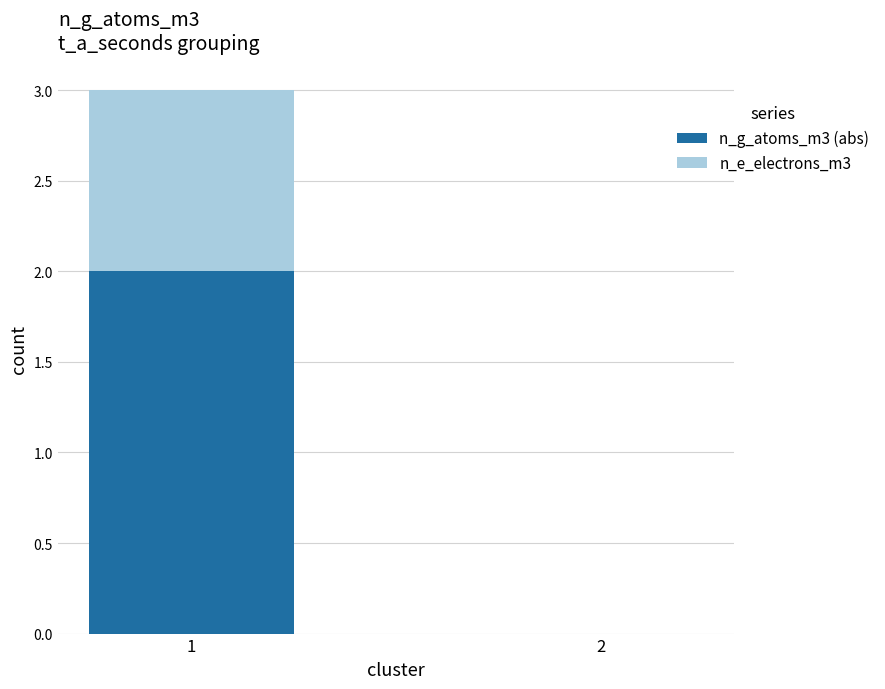

True or false: n_g_atoms_m3 (abs) has a value of 0 at 2.

True